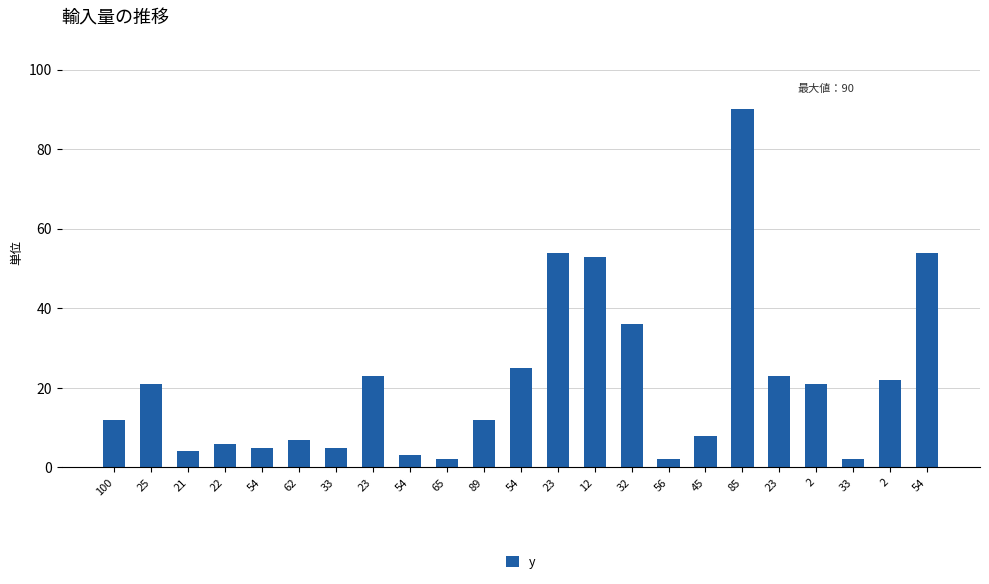

Does the chart contain any negative values?

No